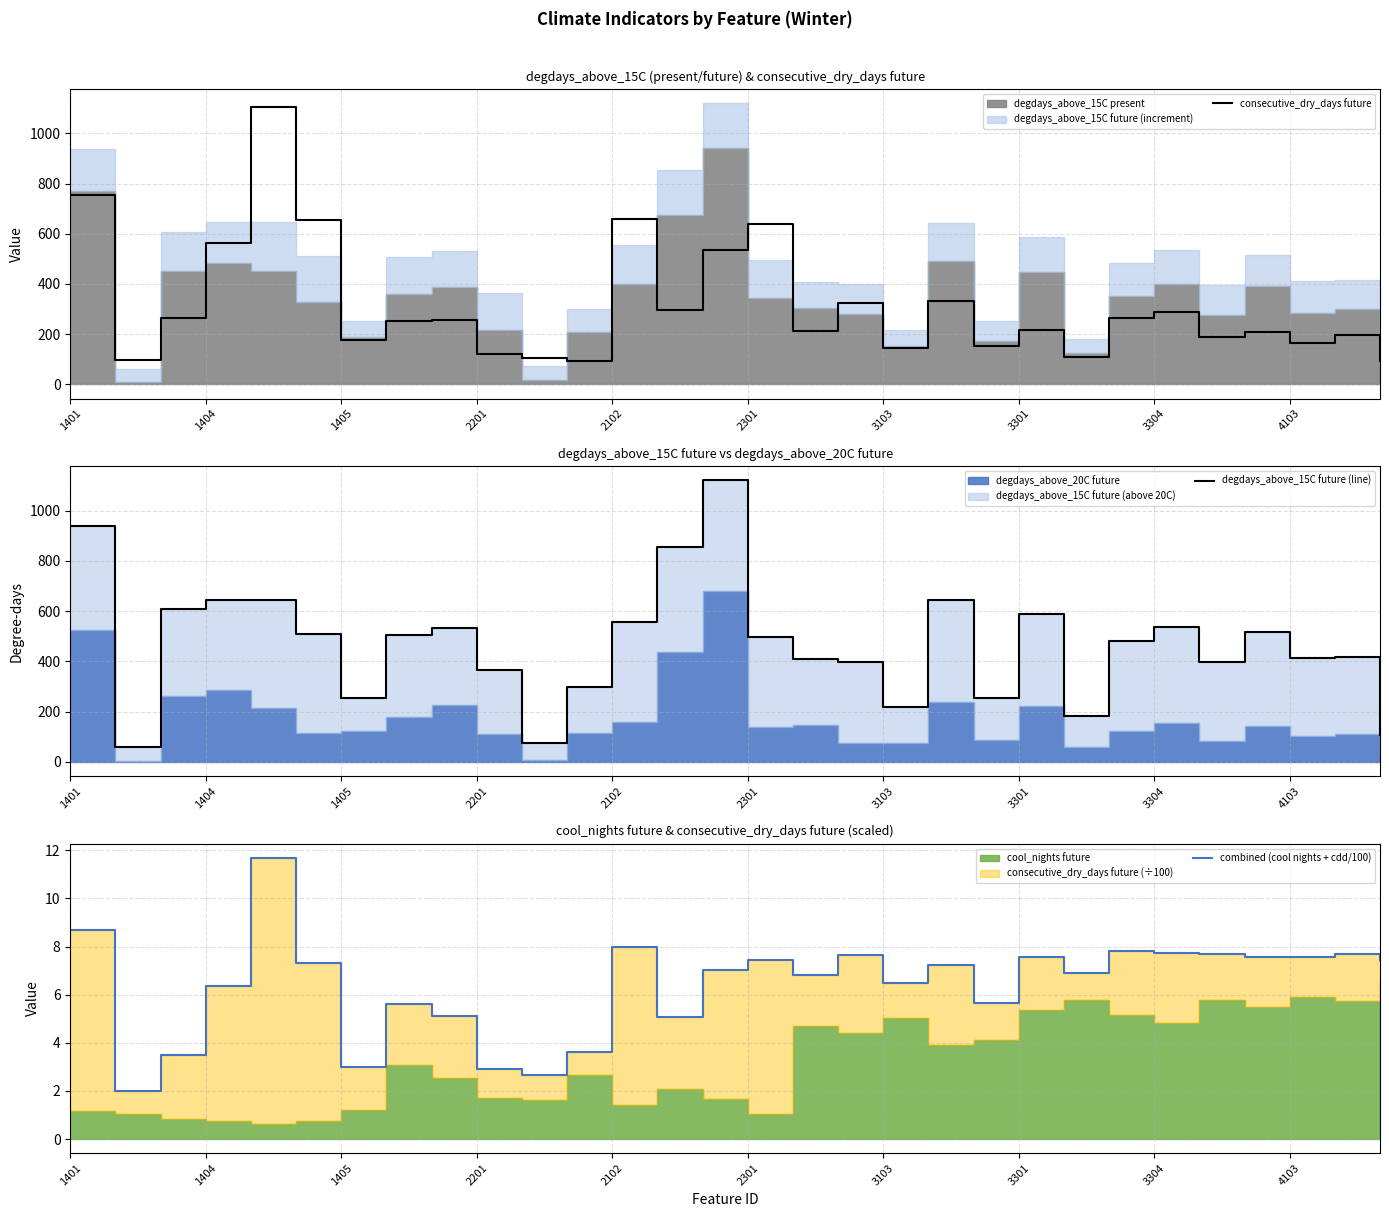

What is the label of the 10th point from the right?

20